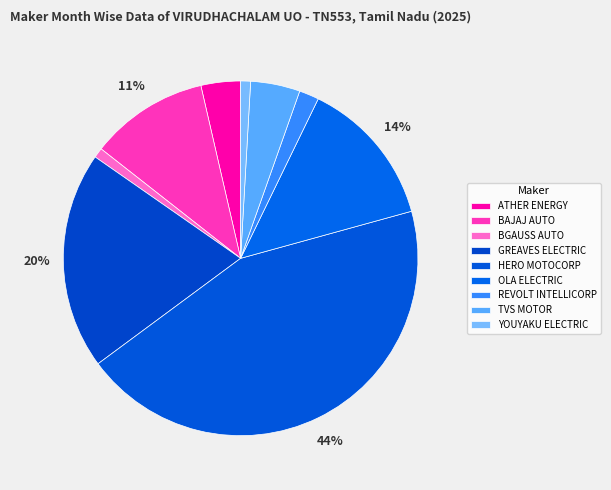

Approximately how many times larger is the value at TVS MOTOR compared to HERO MOTOCORP?

0.1